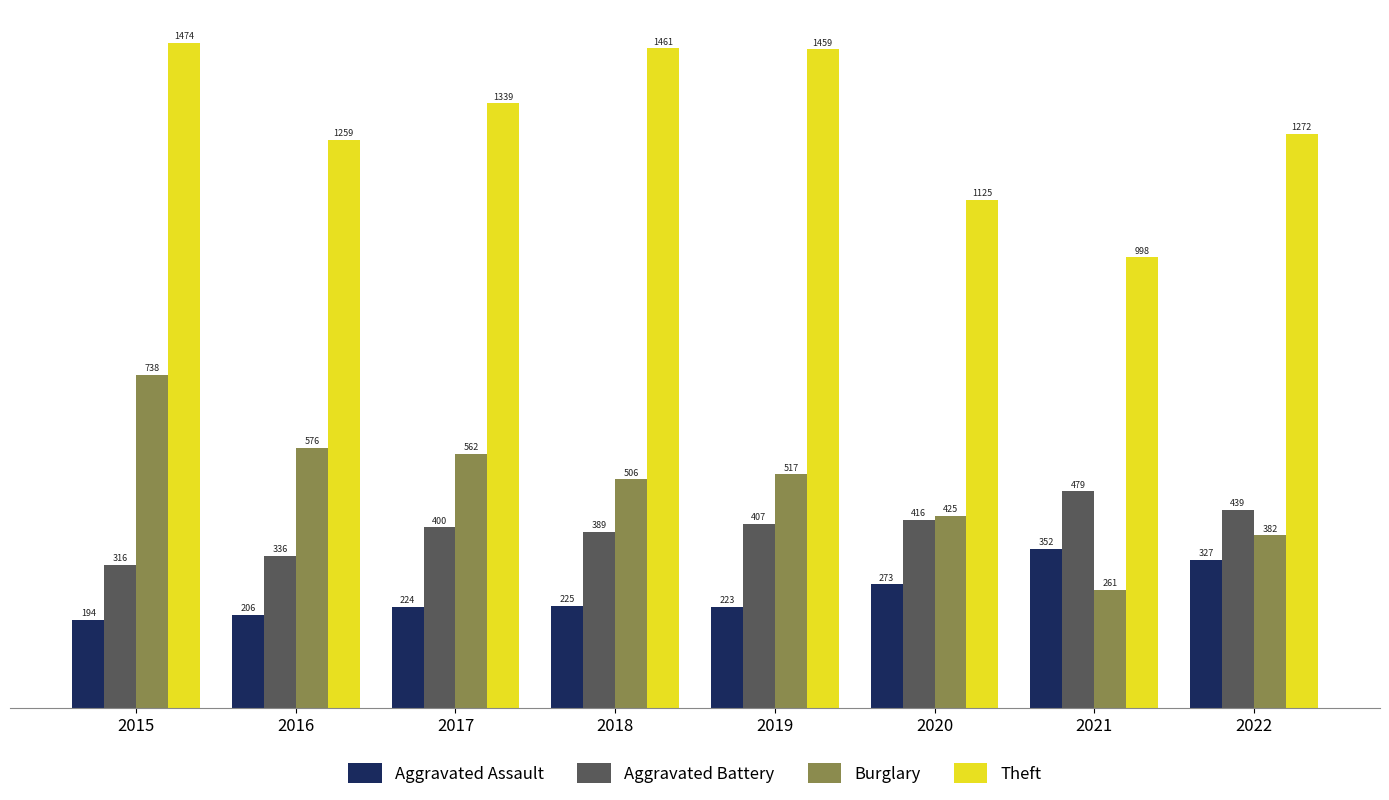

Which label corresponds to the smallest value in the chart?

2015